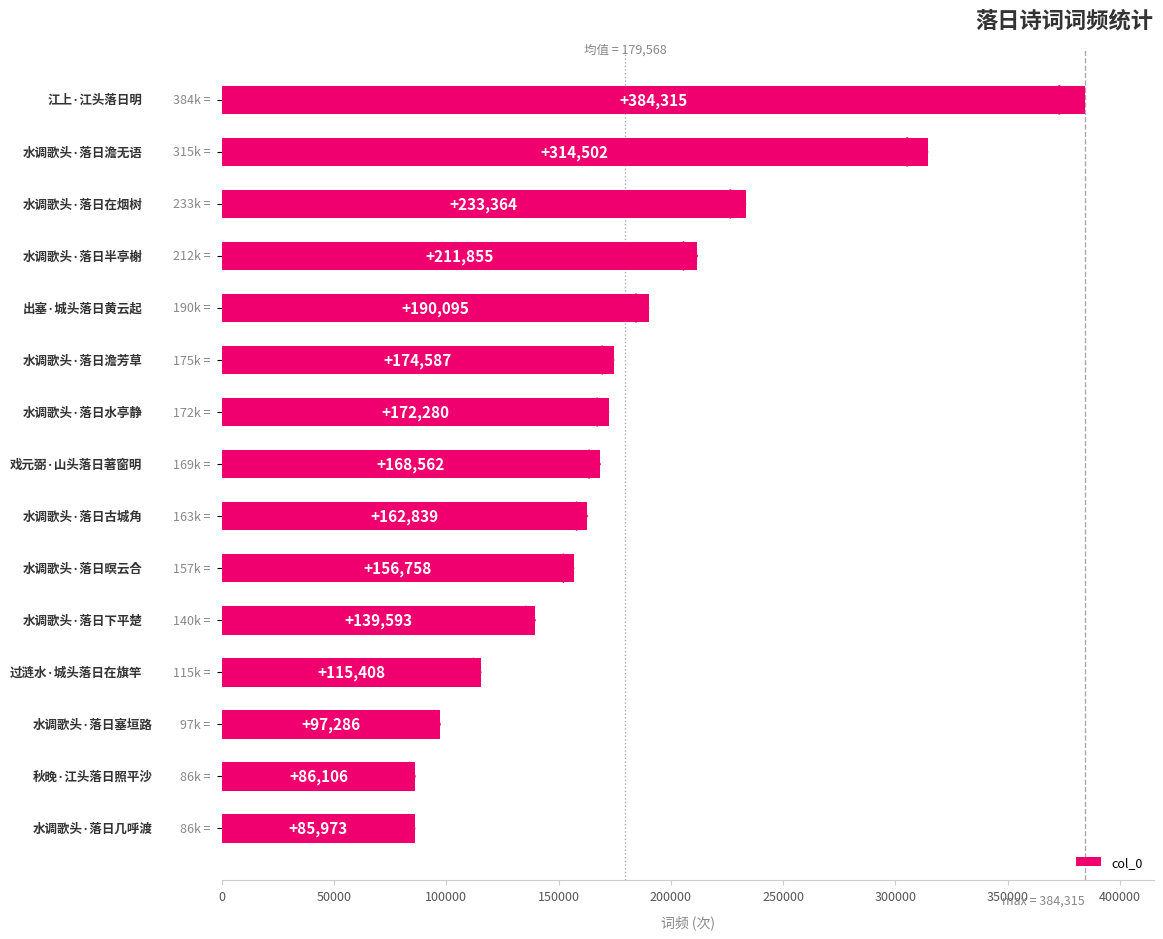

What is the value of the 1st bar from the top?

384315